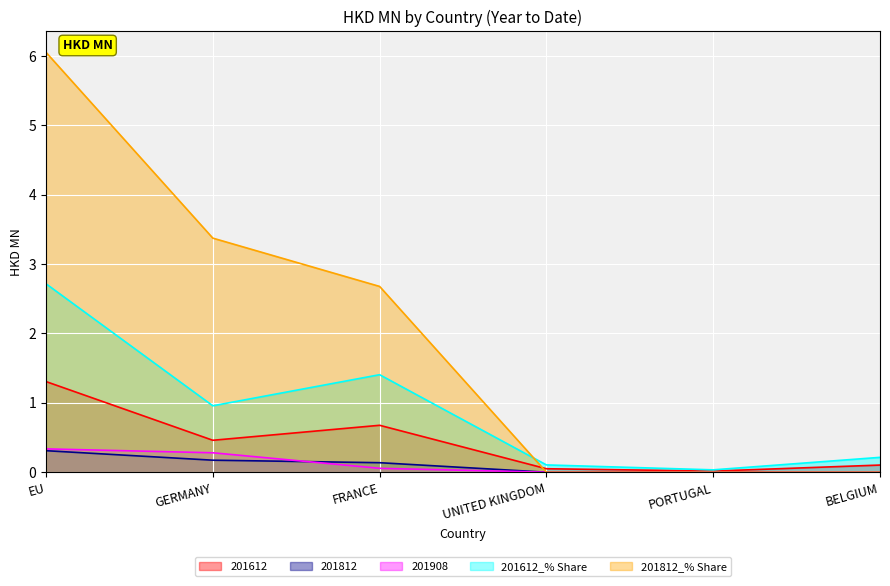

Between GERMANY and PORTUGAL, which series saw the biggest shift?

201812_% Share